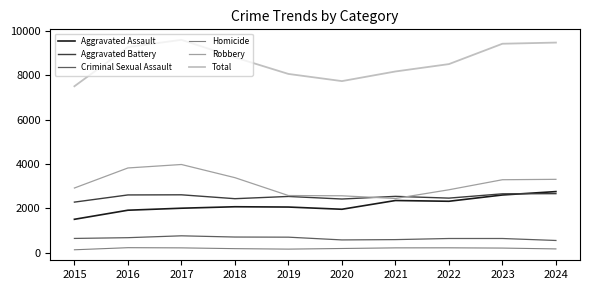

Which series has the widest spread of values?

Total